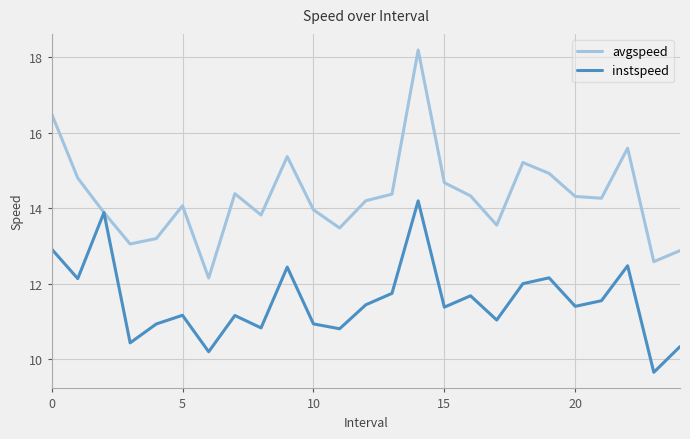

What is the difference between the maximum and minimum values in the avgspeed series?

6.0